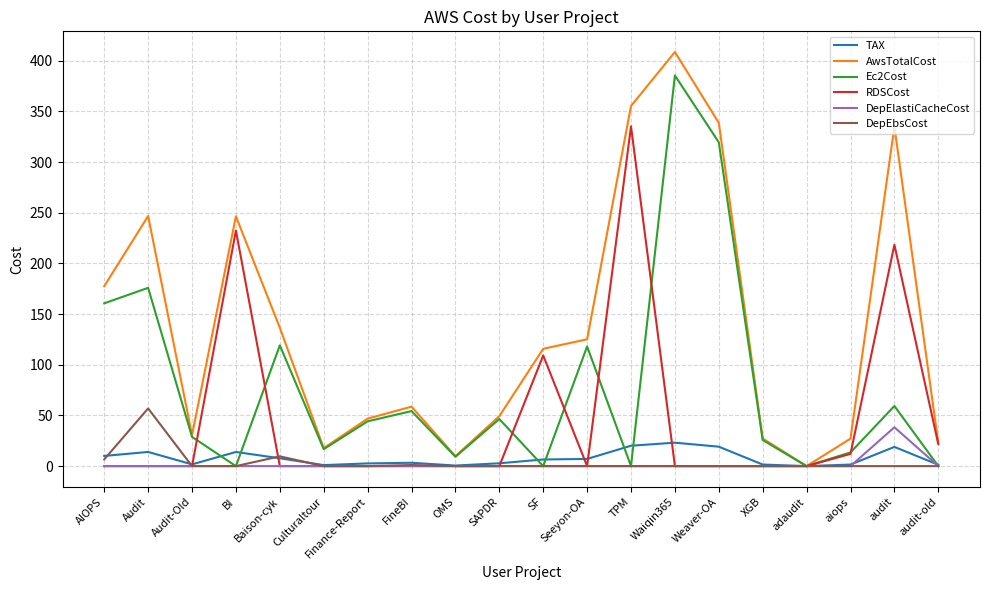

What is the greatest value displayed?

408.5